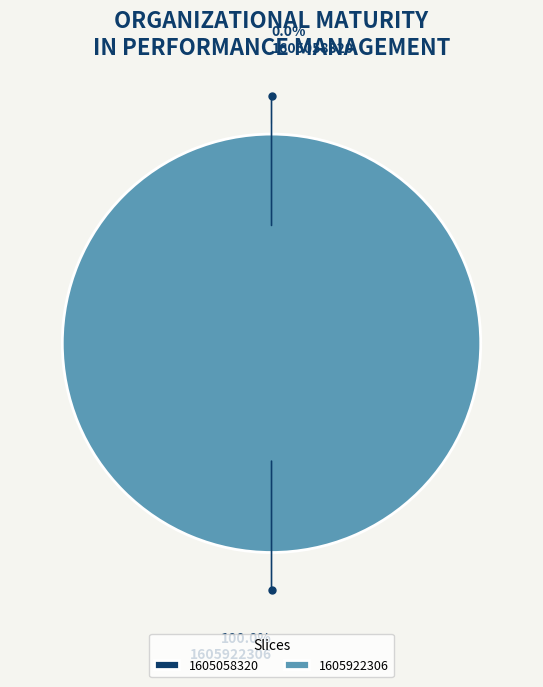

Count the number of slices in the pie.

2